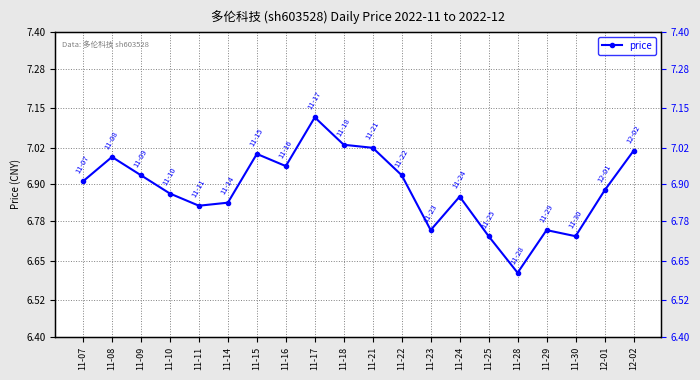

At which category does the chart reach its peak across all series?

11-17